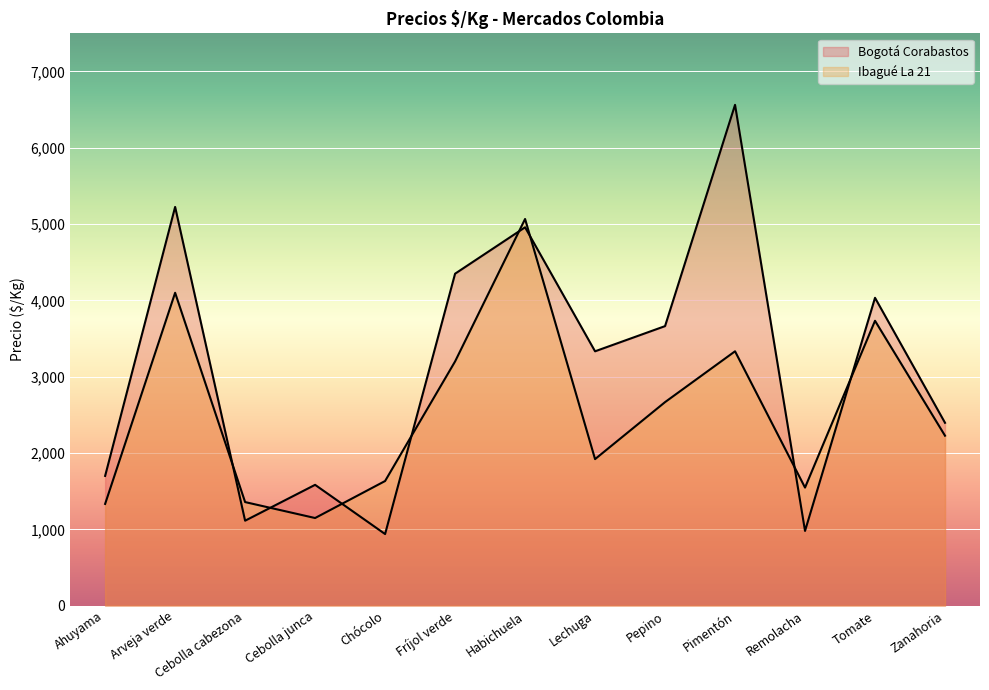

Reading left to right, transcribe all the data shown in this chart.

Bogotá Corabastos: 1700	5225	1113	1583	938	4350	4958	3333	3663	6563	979	4034	2396
Ibagué La 21: 1333	4100	1357	1148	1633	3200	5067	1920	2667	3333	1547	3733	2227